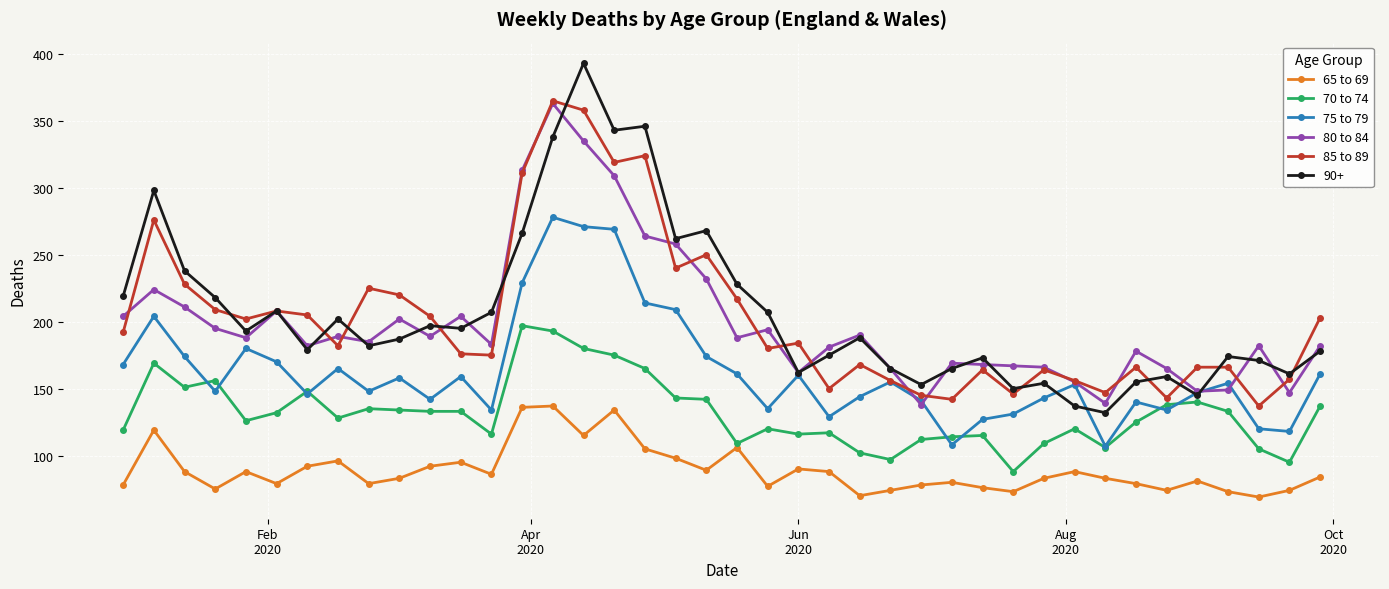

True or false: 75 to 79 has more than 2 points higher than both neighbors.

True